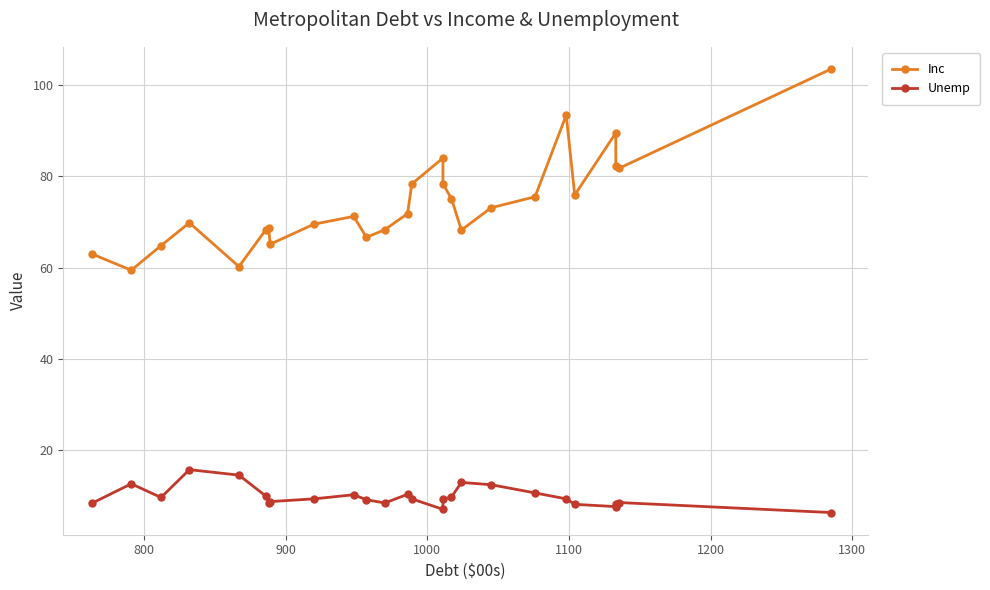

What is the average value of the Unemp series?

9.8